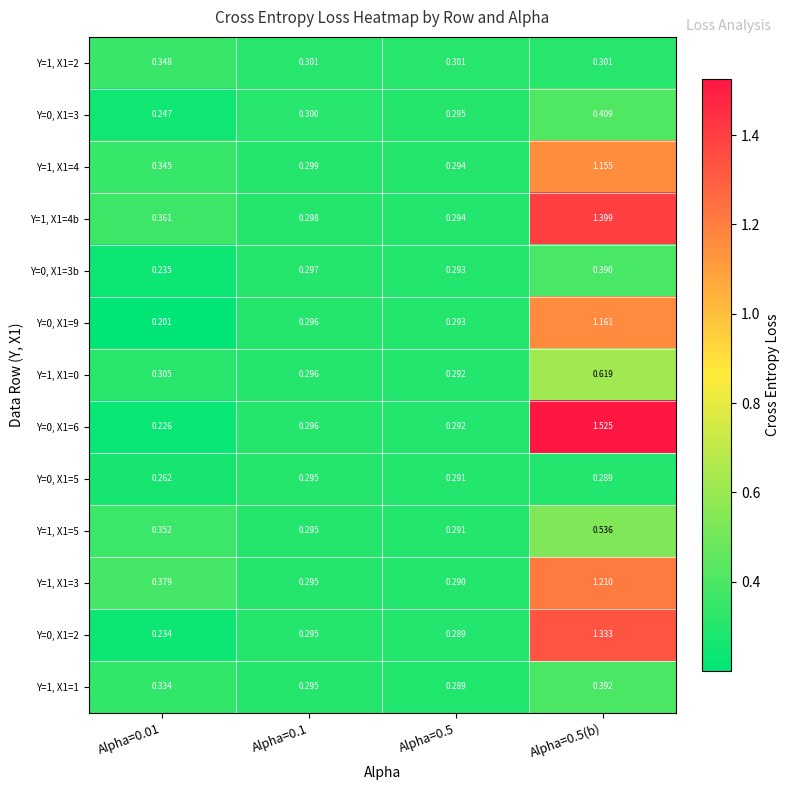

Is the value of Y=1, X1=1 at Alpha=0.5 greater than the value of Y=1, X1=5 at Alpha=0.01?

No